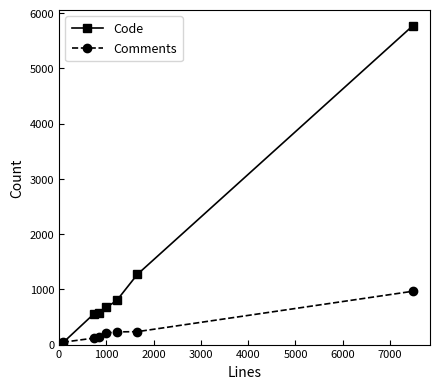

At how many categories does at least one series exceed 3199?

1